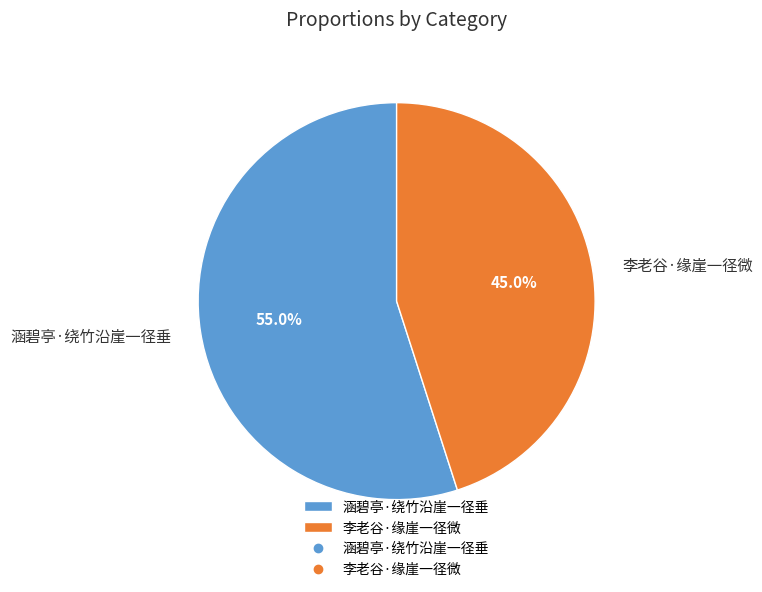

What is the largest slice in the pie chart?

涵碧亭·绕竹沿崖一径垂